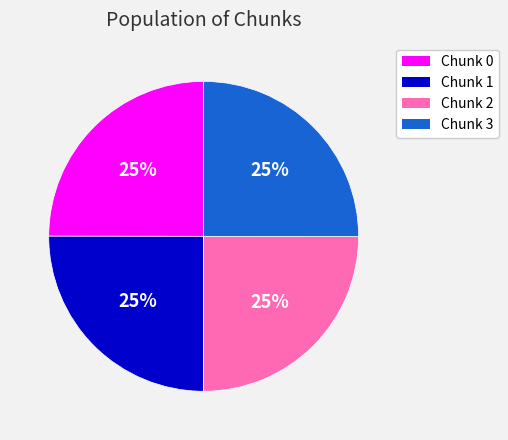

How many slices are in this pie chart?

4